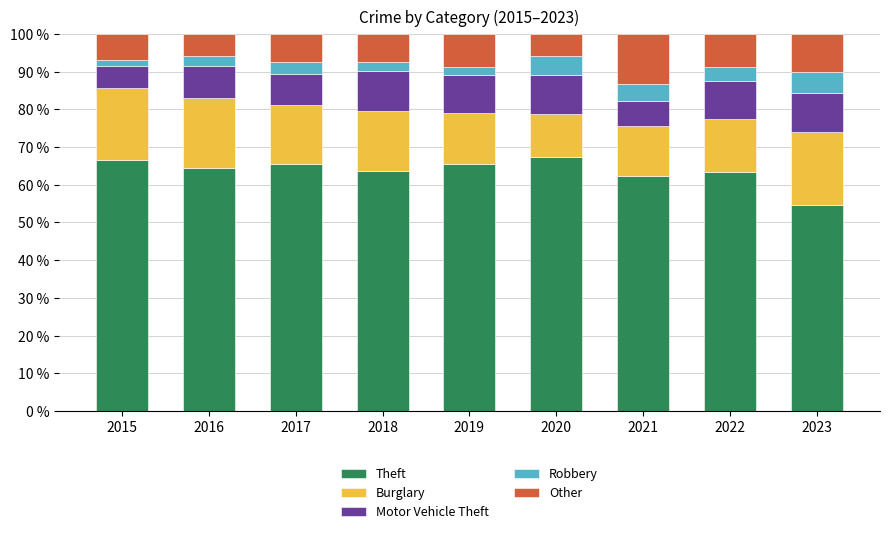

What is the total value across all series at 2017?

100.0